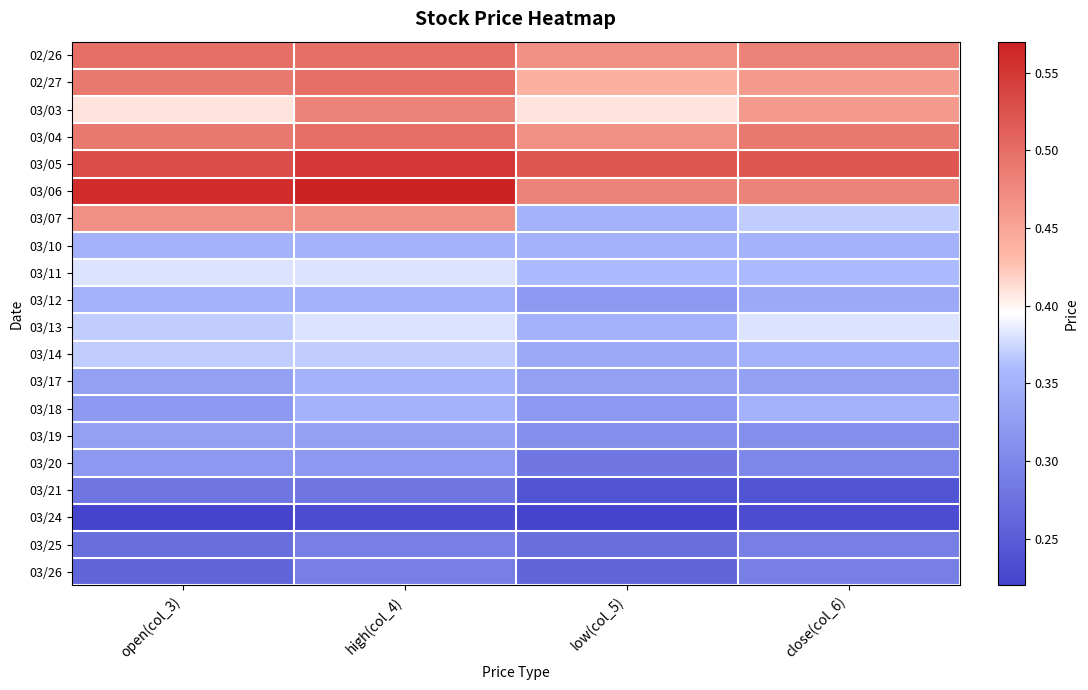

Reading left to right, what are all the values shown in this chart?

02/26: open(col_3)=0.5	high(col_4)=0.5	low(col_5)=0.5	close(col_6)=0.5
02/27: open(col_3)=0.5	high(col_4)=0.5	low(col_5)=0.4	close(col_6)=0.5
03/03: open(col_3)=0.4	high(col_4)=0.5	low(col_5)=0.4	close(col_6)=0.5
03/04: open(col_3)=0.5	high(col_4)=0.5	low(col_5)=0.5	close(col_6)=0.5
03/05: open(col_3)=0.5	high(col_4)=0.6	low(col_5)=0.5	close(col_6)=0.5
03/06: open(col_3)=0.6	high(col_4)=0.6	low(col_5)=0.5	close(col_6)=0.5
03/07: open(col_3)=0.5	high(col_4)=0.5	low(col_5)=0.3	close(col_6)=0.4
03/10: open(col_3)=0.3	high(col_4)=0.3	low(col_5)=0.3	close(col_6)=0.3
03/11: open(col_3)=0.4	high(col_4)=0.4	low(col_5)=0.4	close(col_6)=0.4
03/12: open(col_3)=0.3	high(col_4)=0.3	low(col_5)=0.3	close(col_6)=0.3
03/13: open(col_3)=0.4	high(col_4)=0.4	low(col_5)=0.3	close(col_6)=0.4
03/14: open(col_3)=0.4	high(col_4)=0.4	low(col_5)=0.3	close(col_6)=0.3
03/17: open(col_3)=0.3	high(col_4)=0.3	low(col_5)=0.3	close(col_6)=0.3
03/18: open(col_3)=0.3	high(col_4)=0.3	low(col_5)=0.3	close(col_6)=0.3
03/19: open(col_3)=0.3	high(col_4)=0.3	low(col_5)=0.3	close(col_6)=0.3
03/20: open(col_3)=0.3	high(col_4)=0.3	low(col_5)=0.3	close(col_6)=0.3
03/21: open(col_3)=0.3	high(col_4)=0.3	low(col_5)=0.2	close(col_6)=0.2
03/24: open(col_3)=0.2	high(col_4)=0.2	low(col_5)=0.2	close(col_6)=0.2
03/25: open(col_3)=0.3	high(col_4)=0.3	low(col_5)=0.3	close(col_6)=0.3
03/26: open(col_3)=0.3	high(col_4)=0.3	low(col_5)=0.3	close(col_6)=0.3